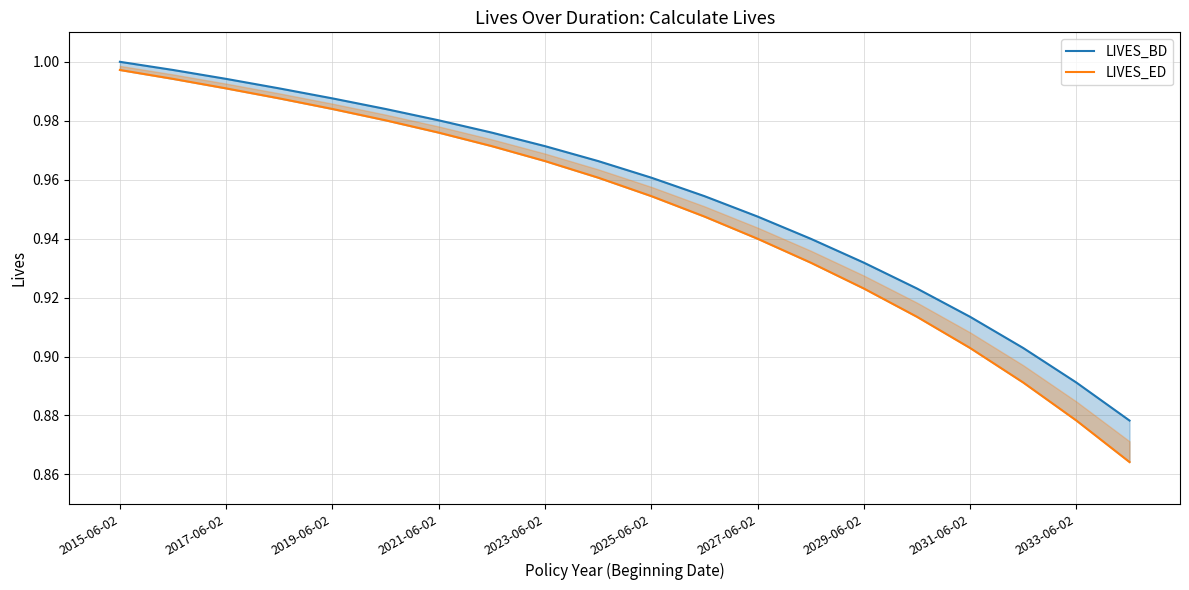

What is the sum of all LIVES_ED values?

19.0